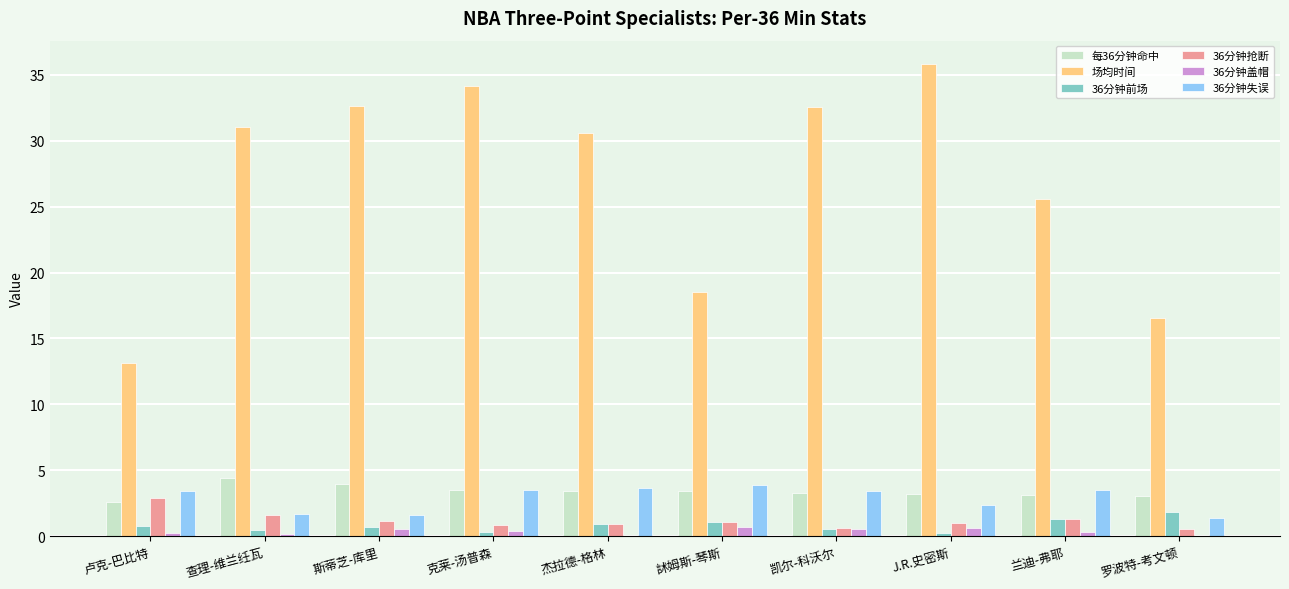

What is the sum of all 36分钟盖帽 values?

3.4